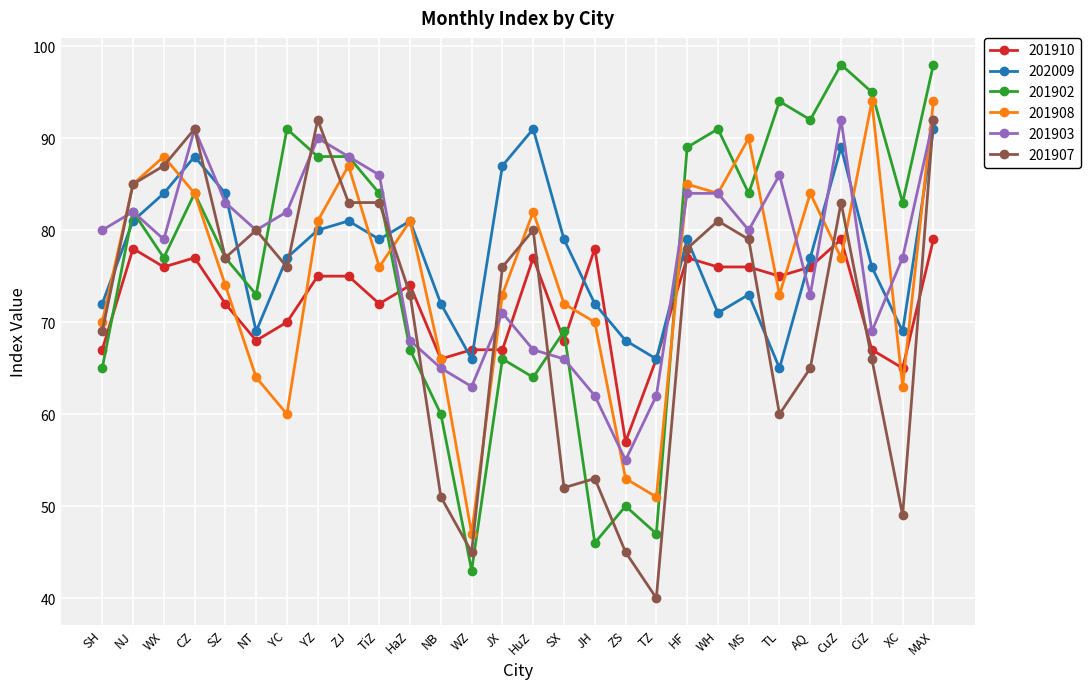

At which label does 202009 first exceed 79?

NJ